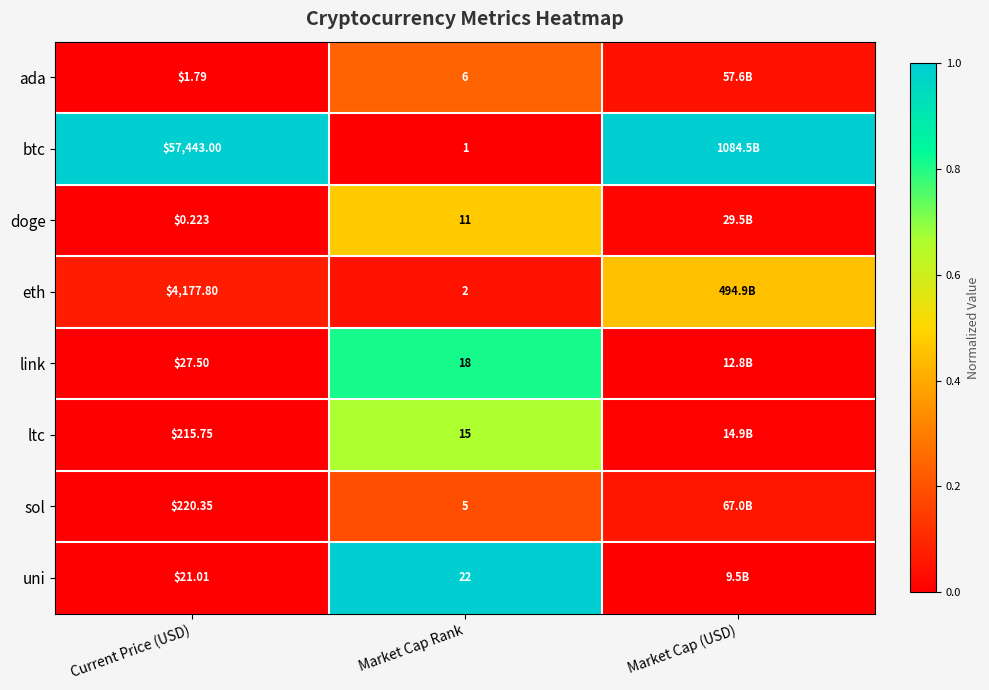

Is the value of ada at Market Cap Rank greater than the value of eth at Market Cap Rank?

Yes